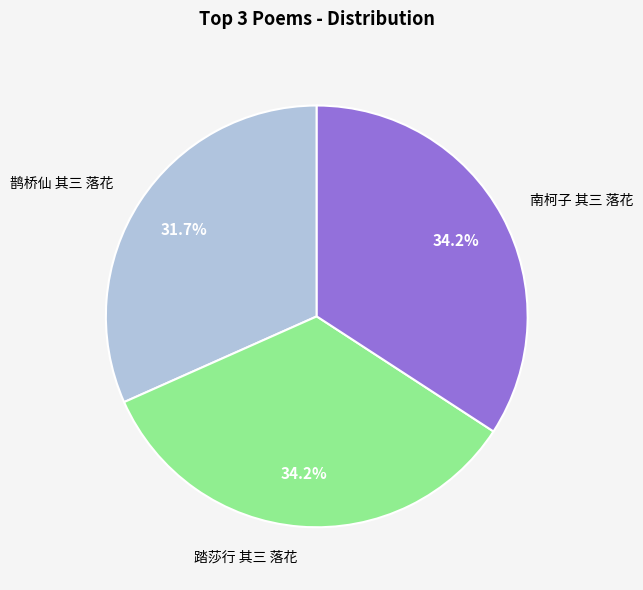

Is there any slice that represents more than half of the pie?

No